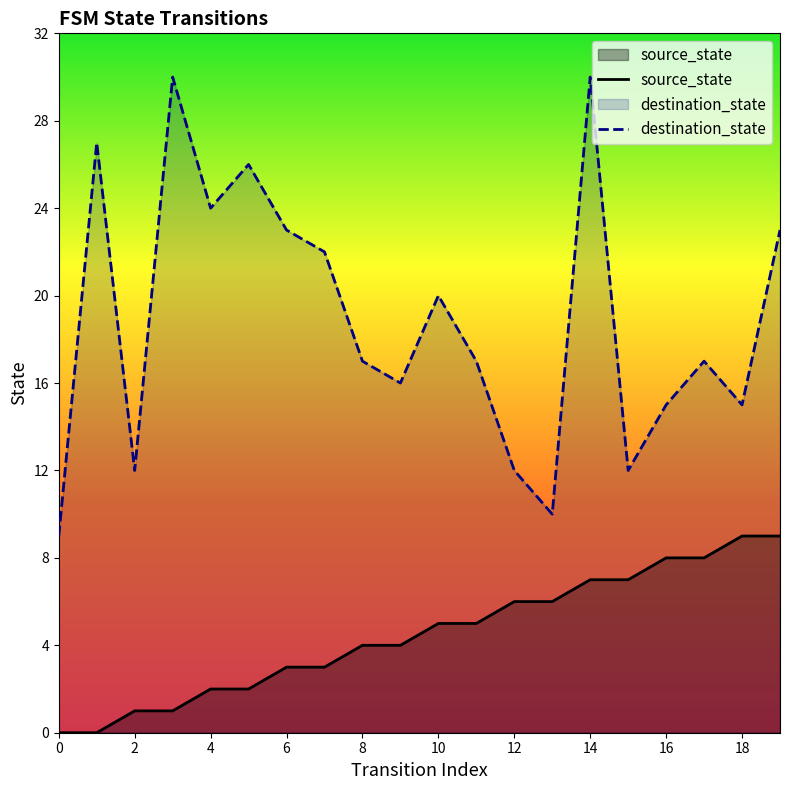

The destination_state series shows 20 at 10. True or false?

True